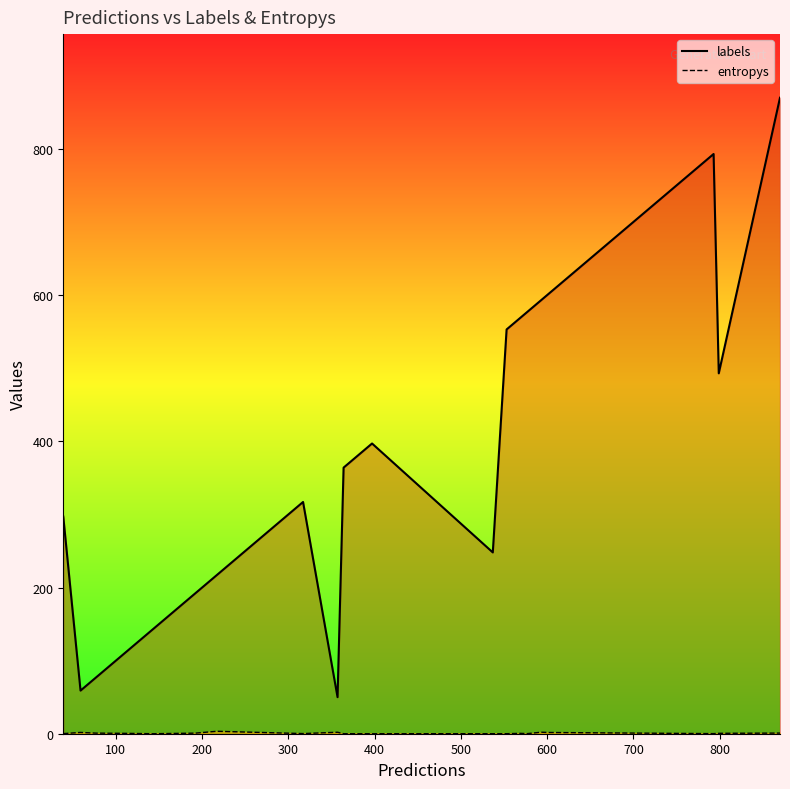

What is the lowest value of the labels series?

50.0